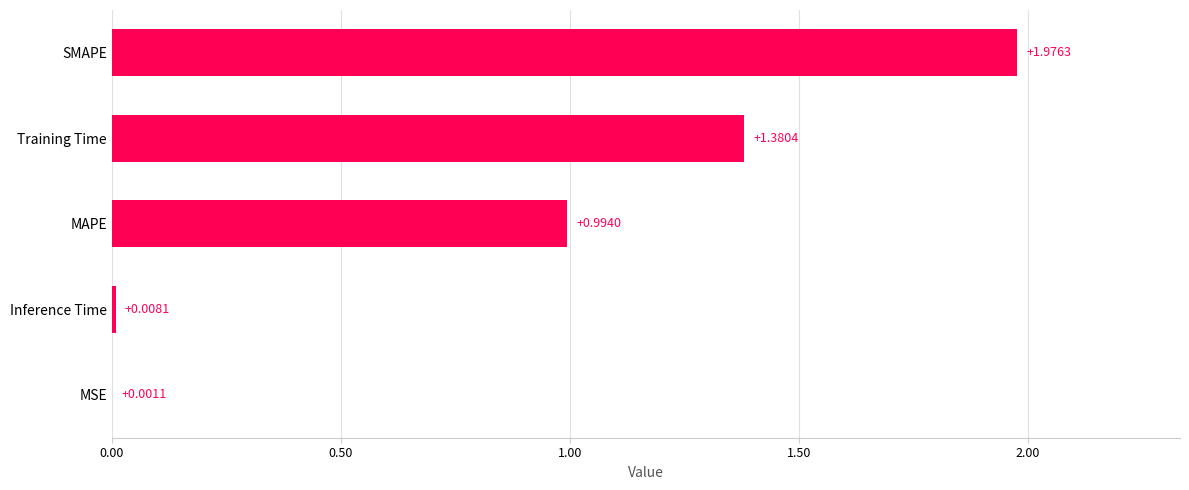

What is the sum of the values at MAPE and Training Time?

2.4